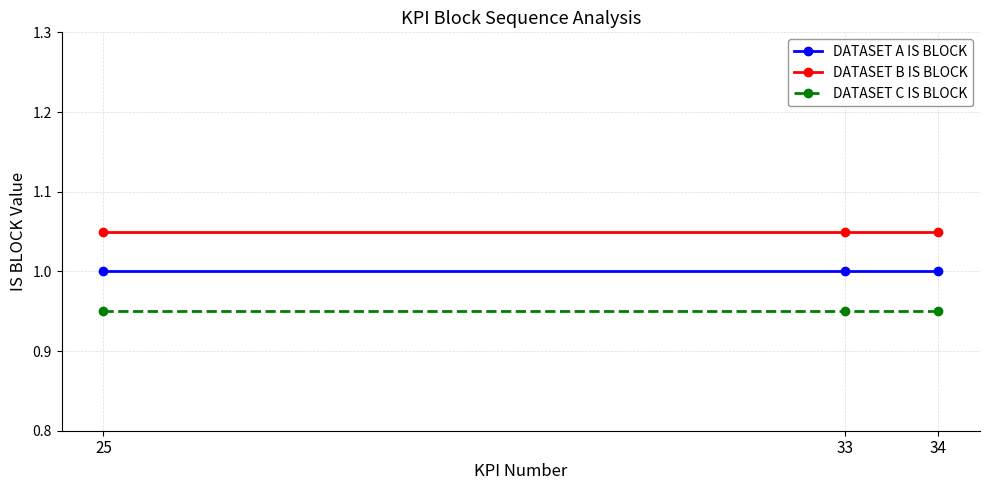

What are all the series names shown in the legend?

DATASET A IS BLOCK, DATASET B IS BLOCK, DATASET C IS BLOCK